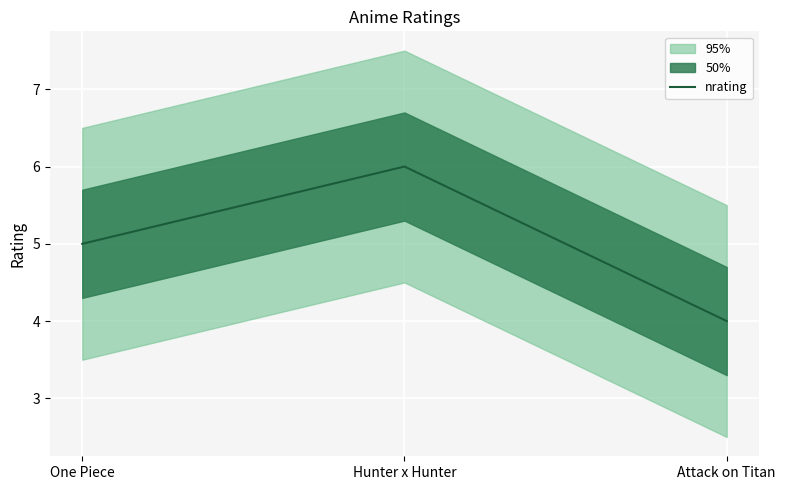

What is the sum of all values?

15